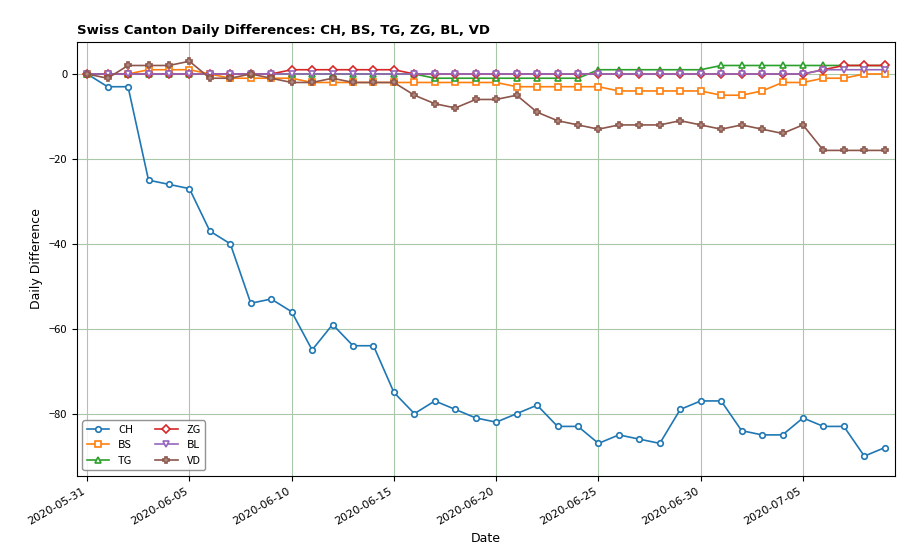

Which series has the largest range (max minus min)?

CH